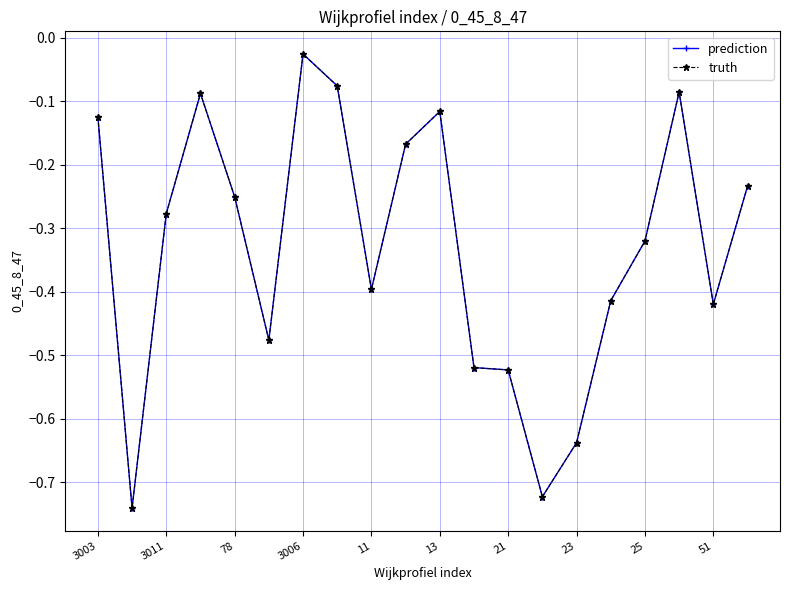

Does the chart have visible grid lines?

Yes